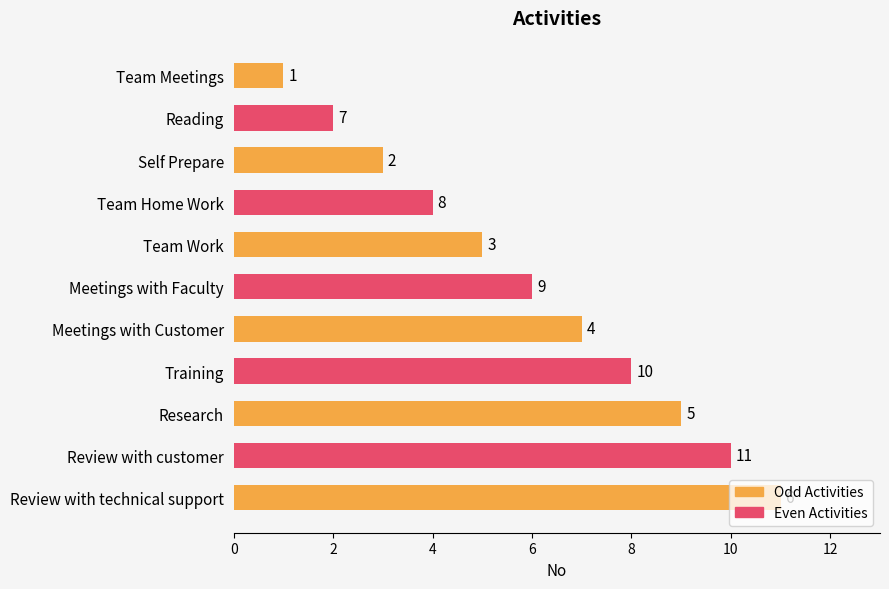

Does the chart contain stacked bars?

No